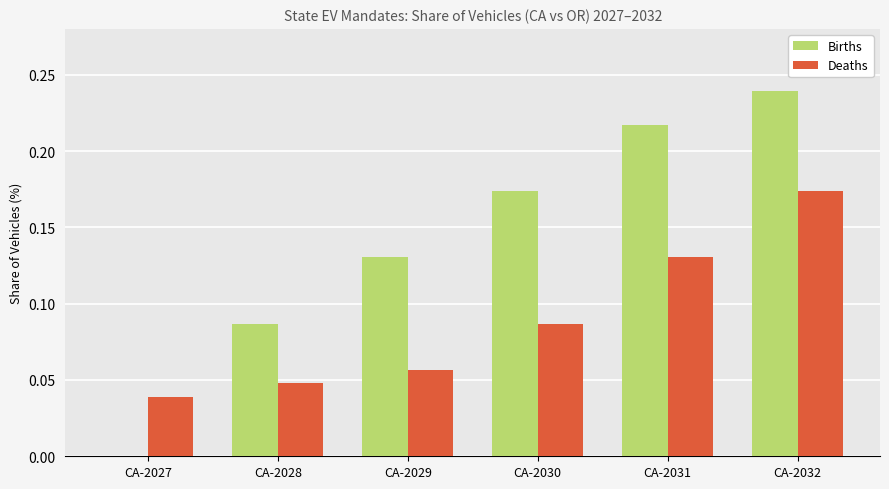

Which series changed the most between CA-2029 and CA-2030?

Births